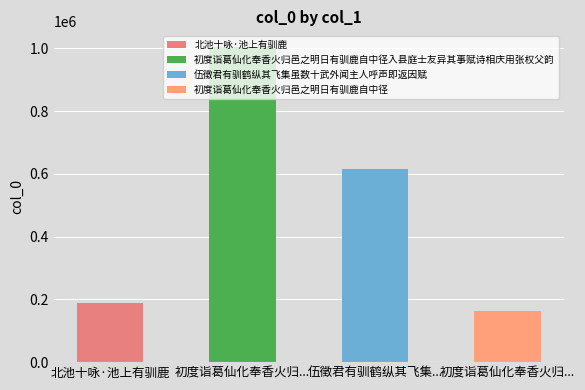

Reading left to right, transcribe all the data shown in this chart.

188033	1004051	615381	163523